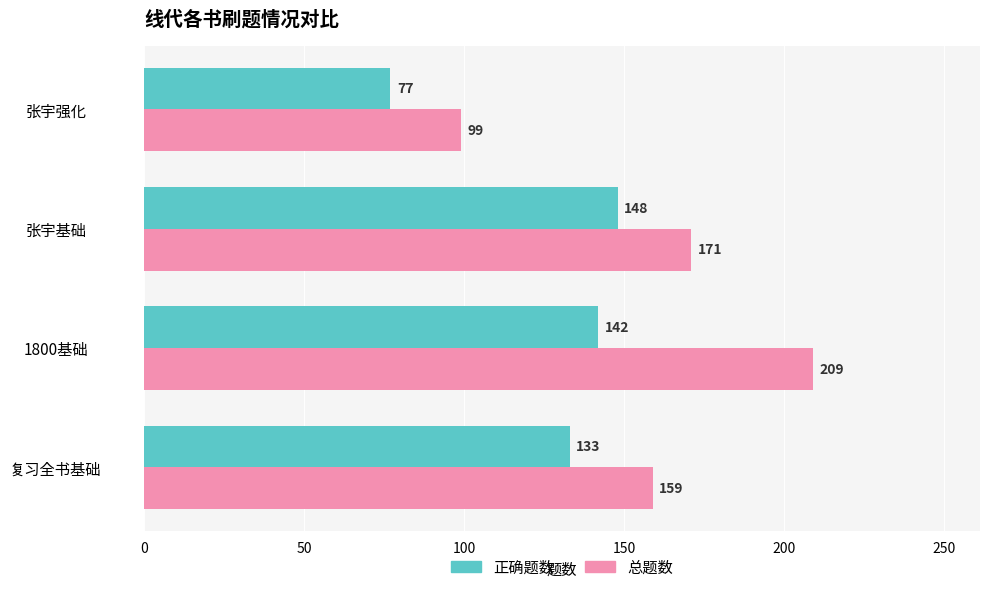

What is the spread (max minus min) of values at 张宇基础?

23